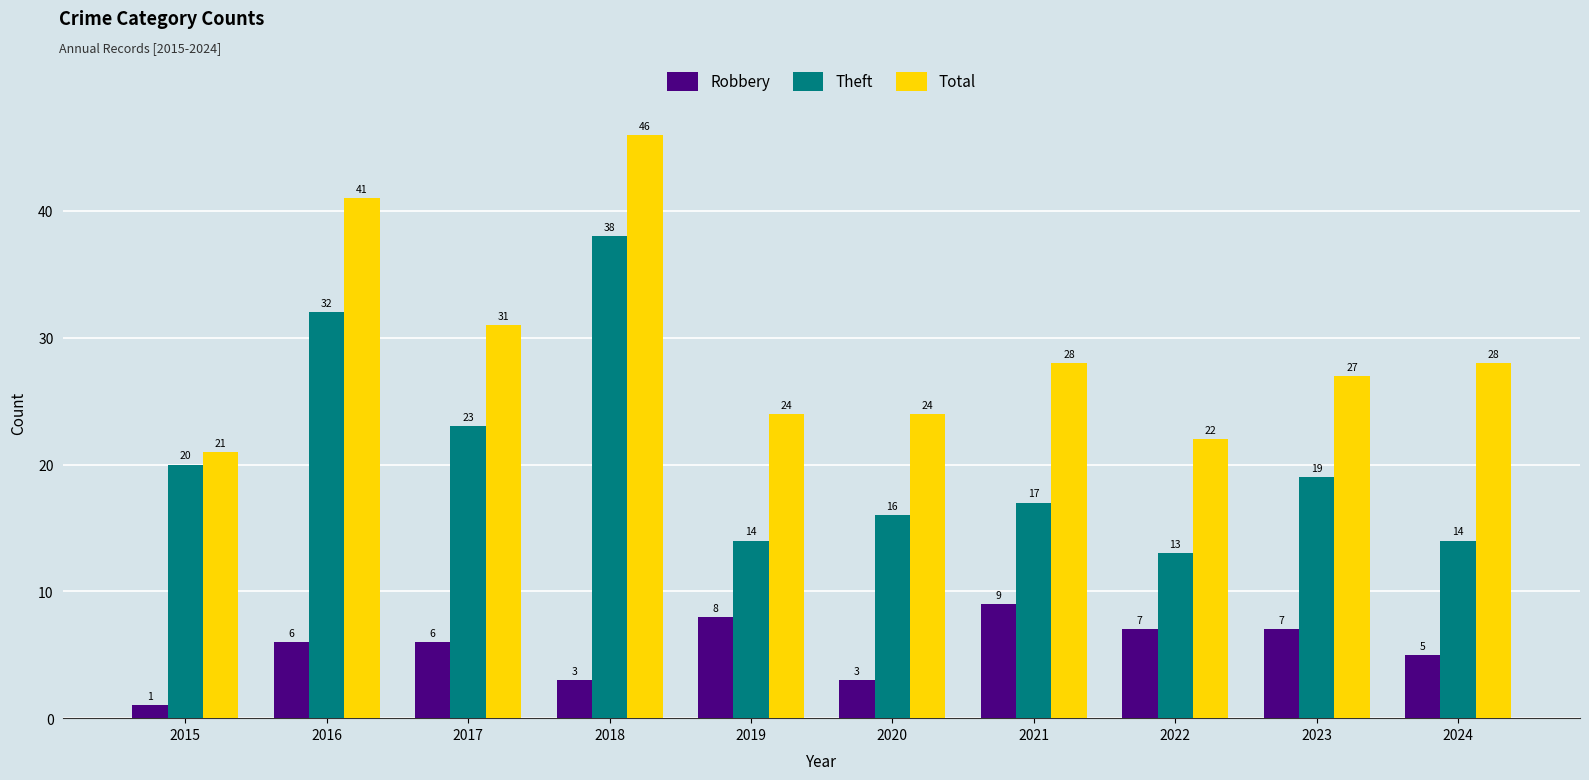

How many groups of bars are there?

10